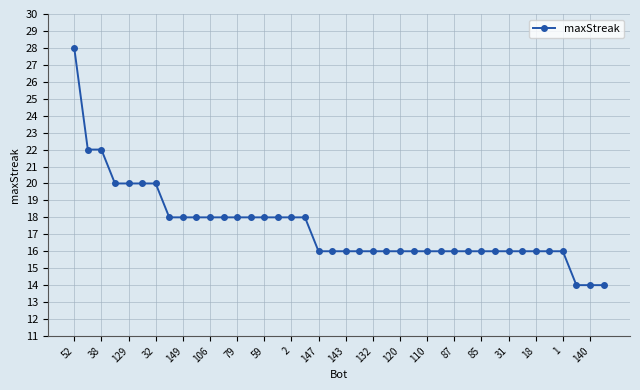

What is the difference between the maximum and minimum values?

14